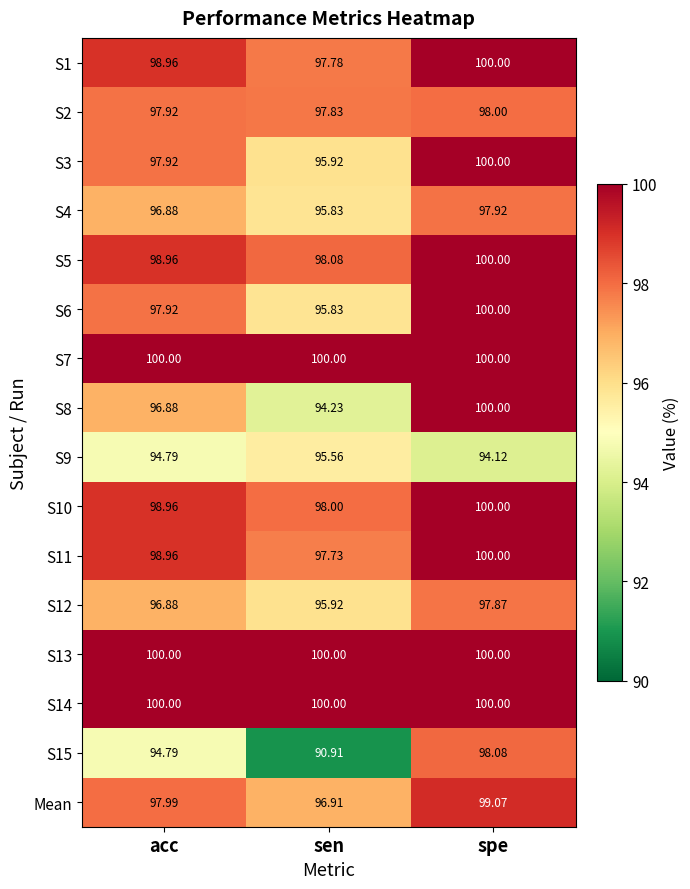

At which category is the sum across all series the highest?

spe